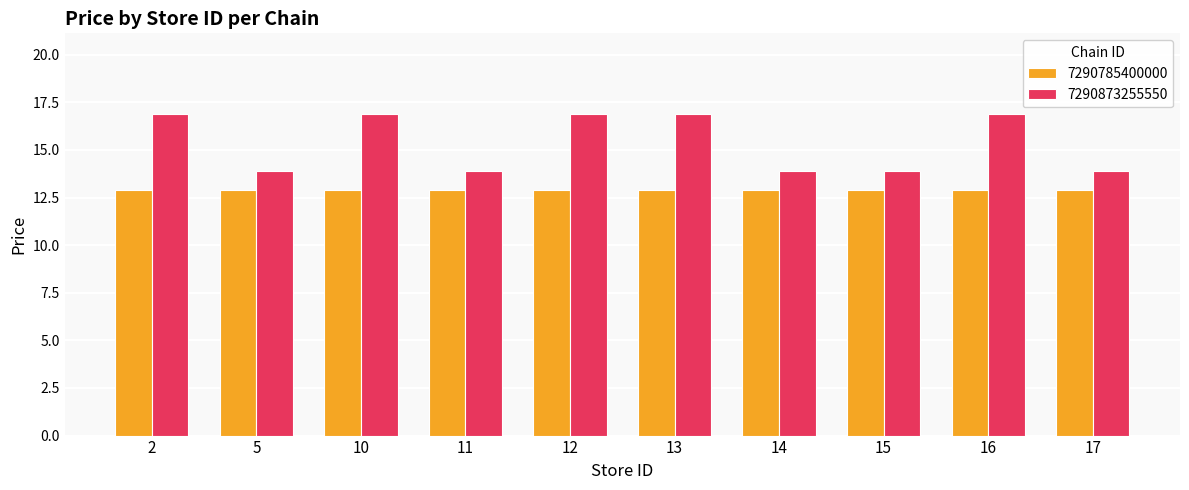

Does the chart contain stacked bars?

No